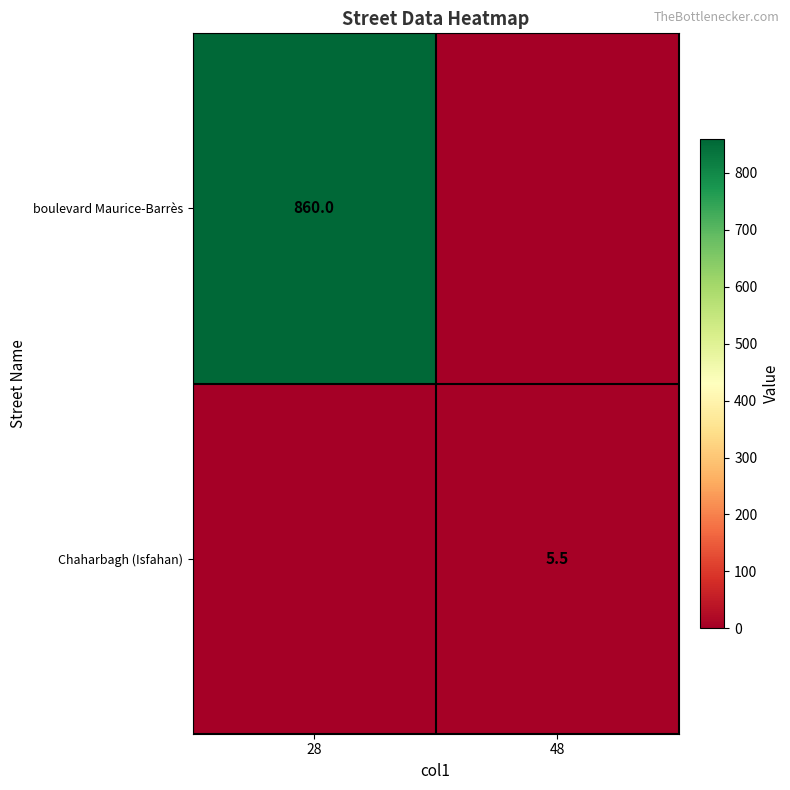

The Chaharbagh (Isfahan) series shows 8.8 at 48. True or false?

False